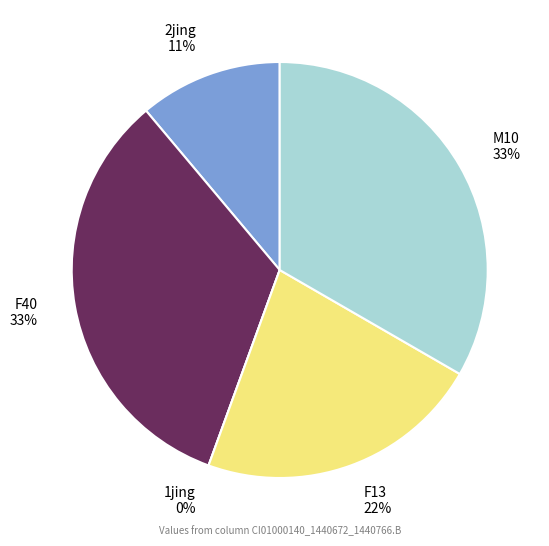

Is there any slice that represents more than half of the pie?

No